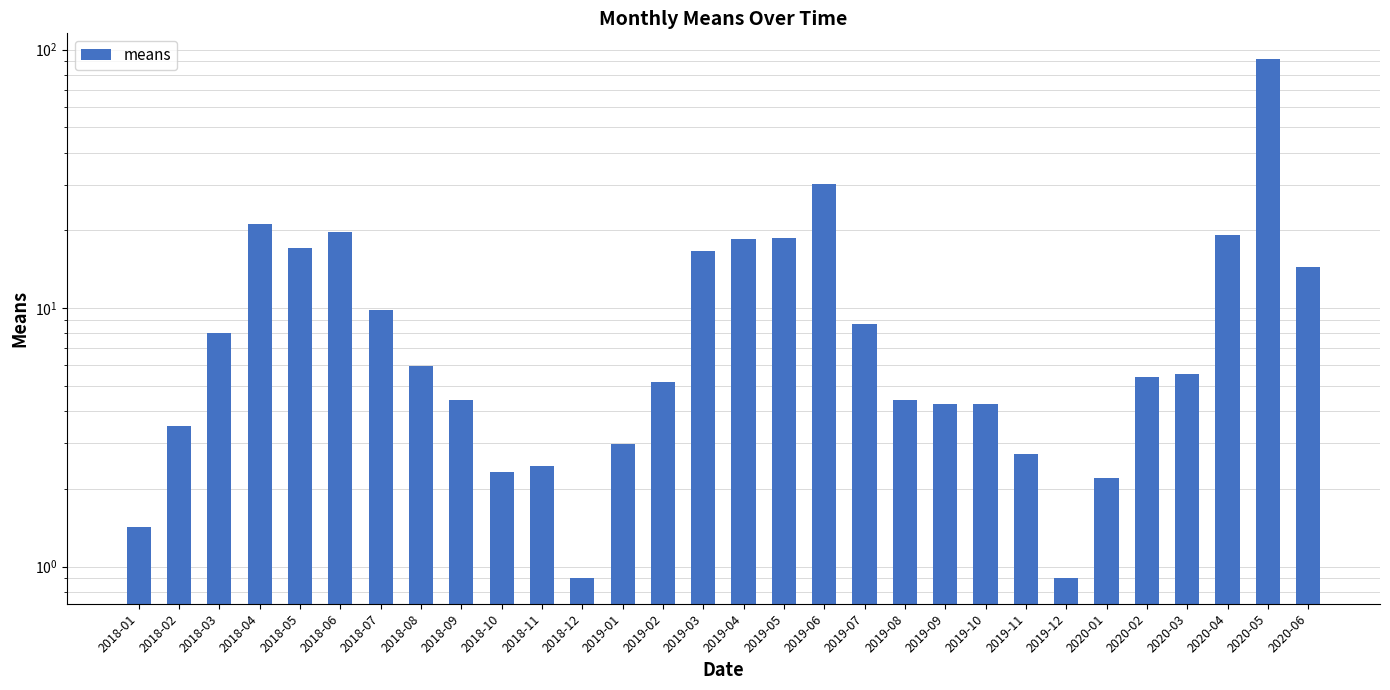

Reading left to right, transcribe all the data shown in this chart.

1.4	3.5	8.0	21.2	17.1	19.8	9.8	5.9	4.4	2.3	2.5	0.9	3.0	5.2	16.7	18.5	18.7	30.3	8.7	4.4	4.3	4.3	2.7	0.9	2.2	5.4	5.6	19.1	91.8	14.5